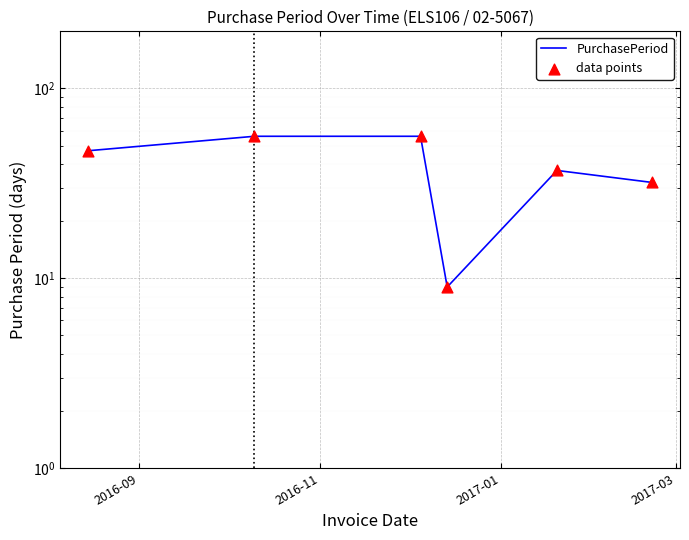

What are all the series names shown in the legend?

PurchasePeriod, data points